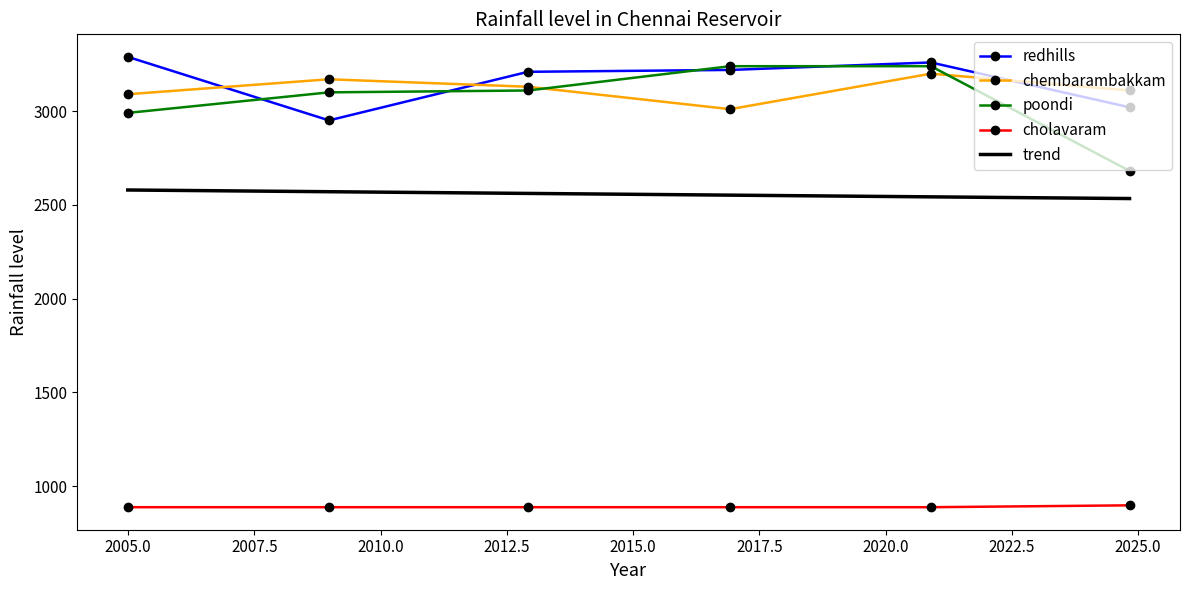

True or false: cholavaram and redhills cross at least once.

False